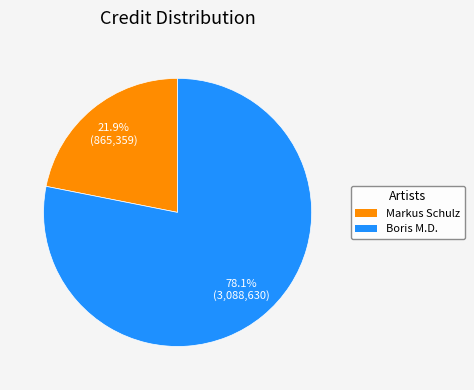

To the nearest percent, what portion does Markus Schulz represent?

22%